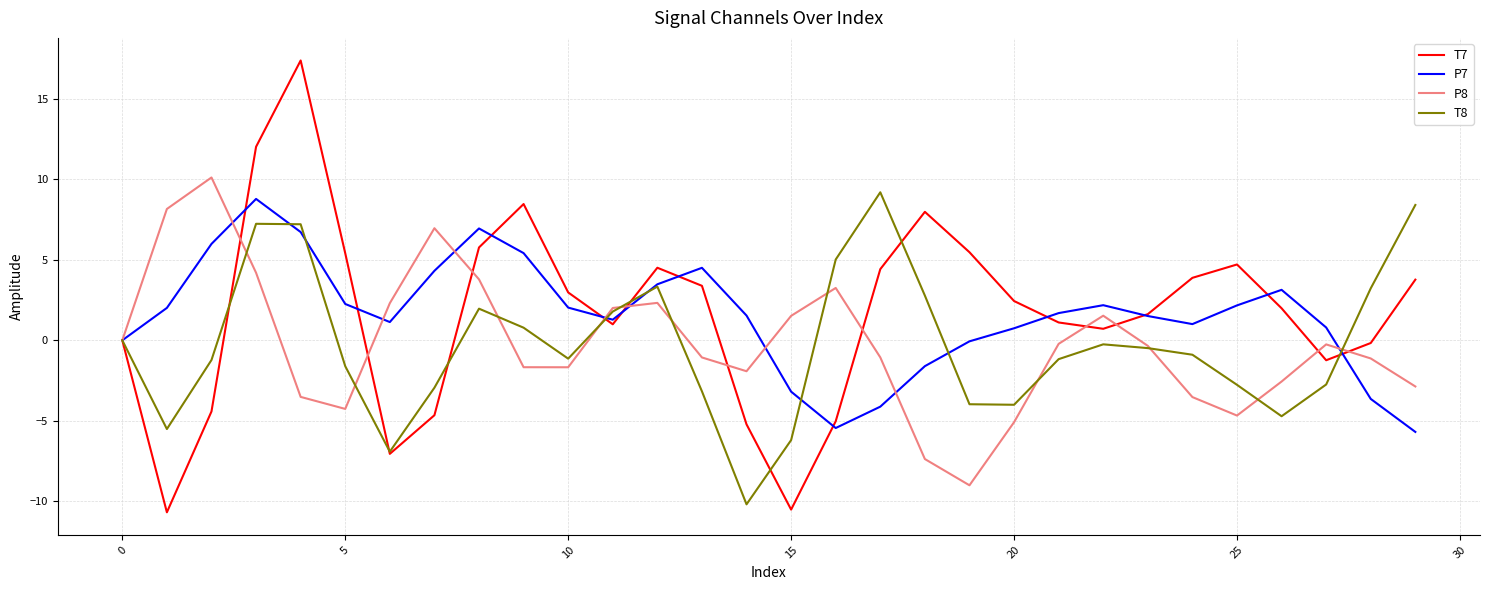

What is the highest value of the T8 series?

9.2